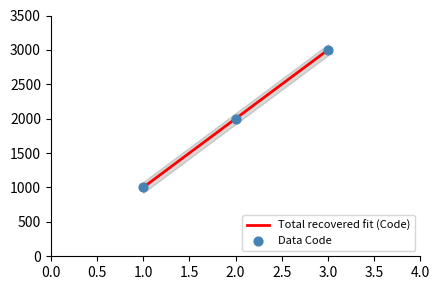

What are all the series names shown in the legend?

Total recovered fit (Code), Data Code